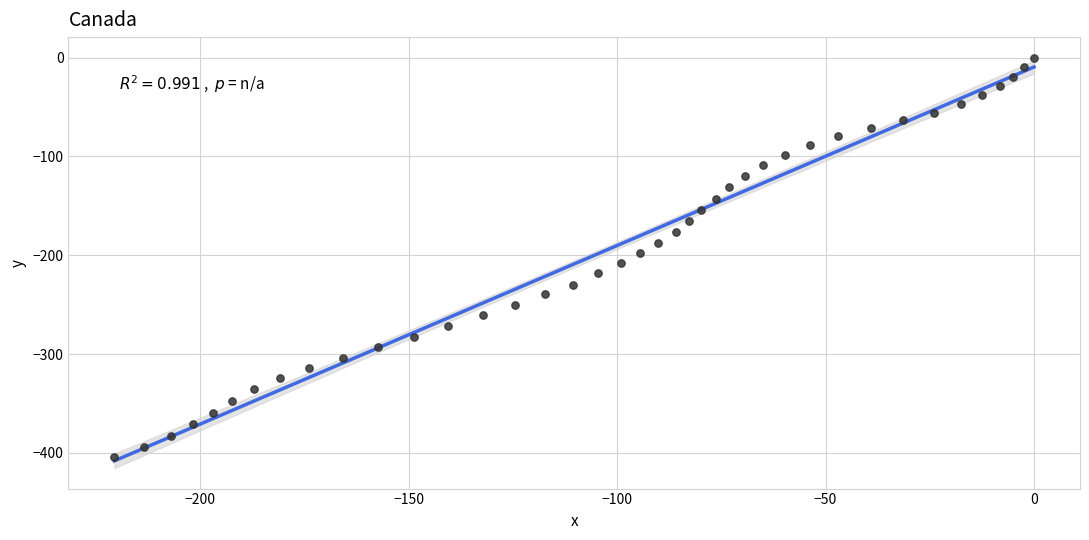

What is the range of X values (max minus min)?

220.6